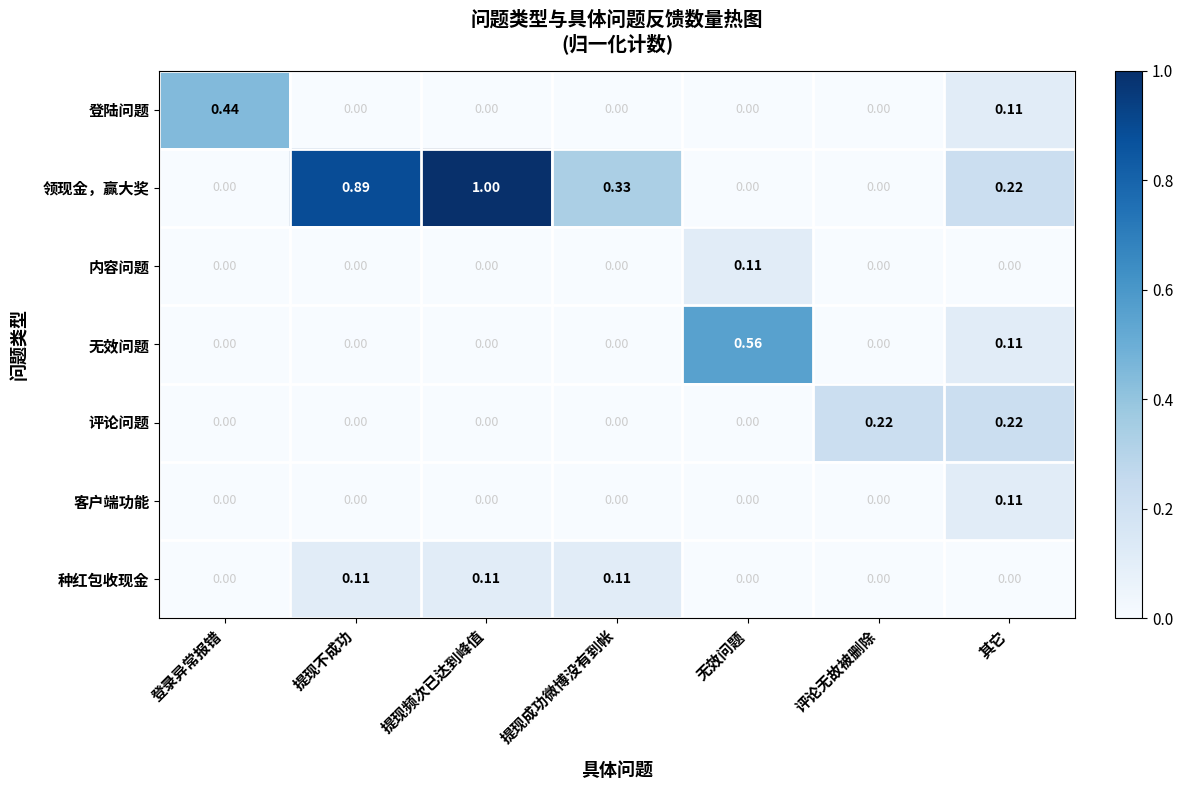

At which category does the chart reach its peak across all series?

提现频次已达到峰值